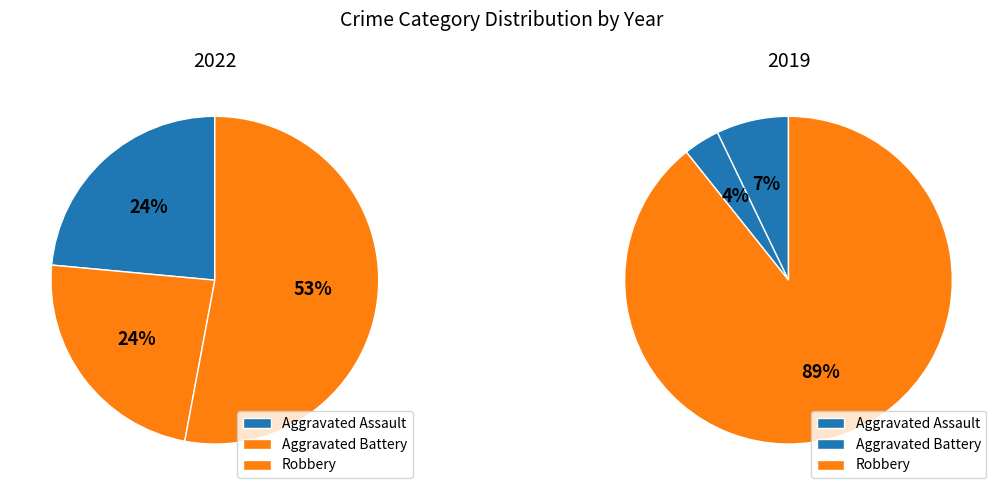

The Robbery slice represents 53% of the pie. True or false?

True